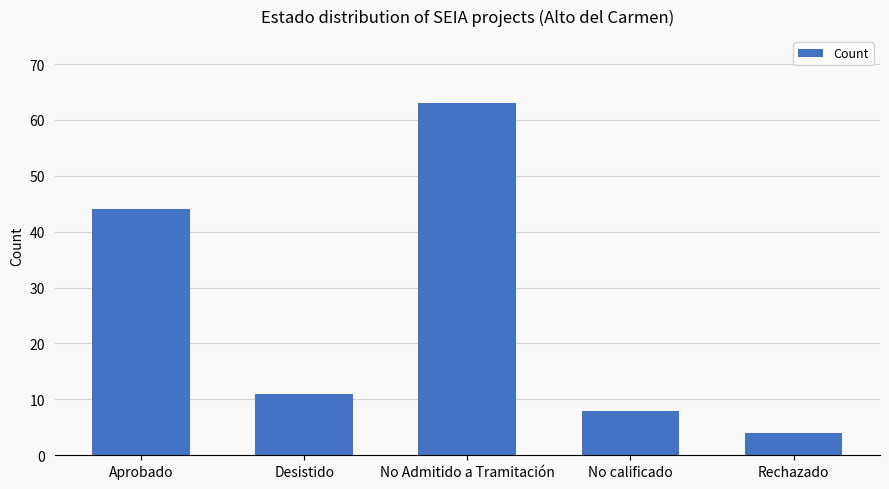

What is the maximum value shown in the chart?

63